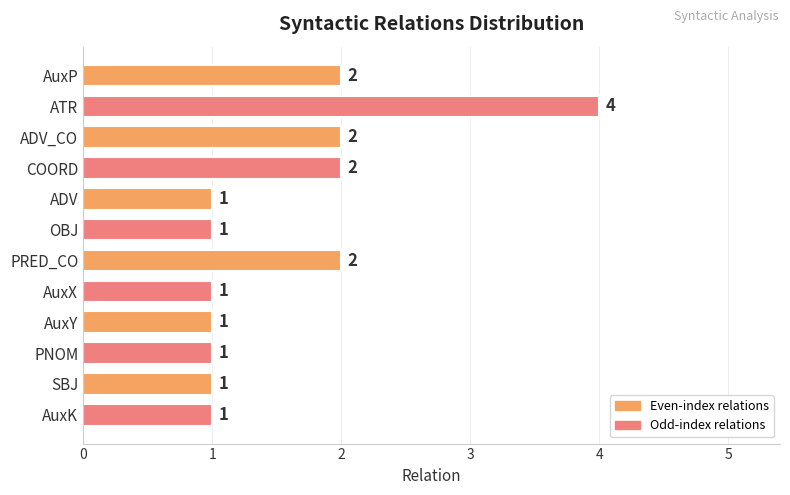

Are the bars grouped side by side (vs. stacked)?

No